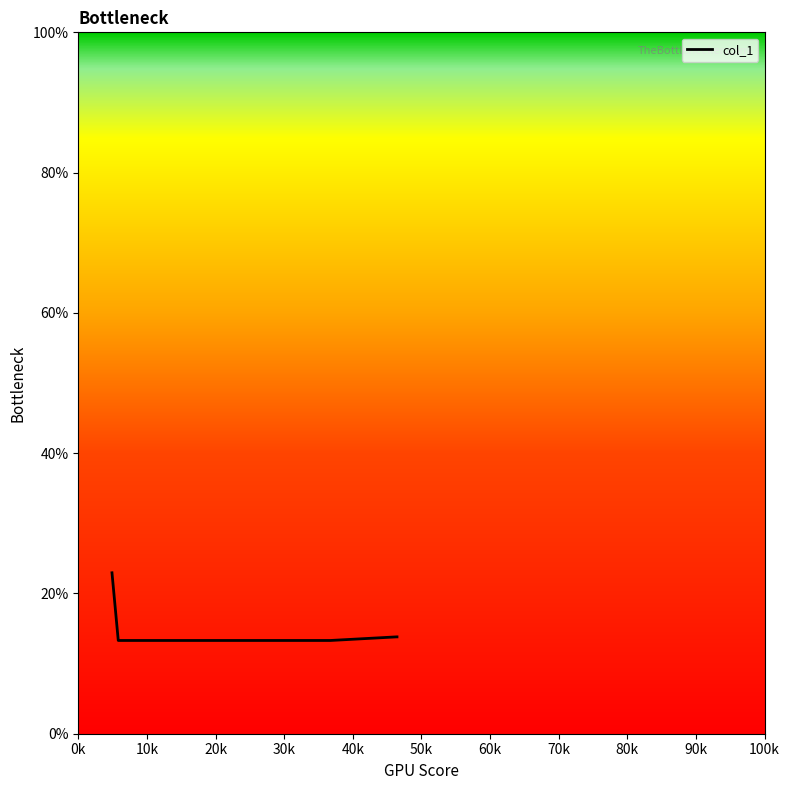

What is the smallest value displayed?

13.3